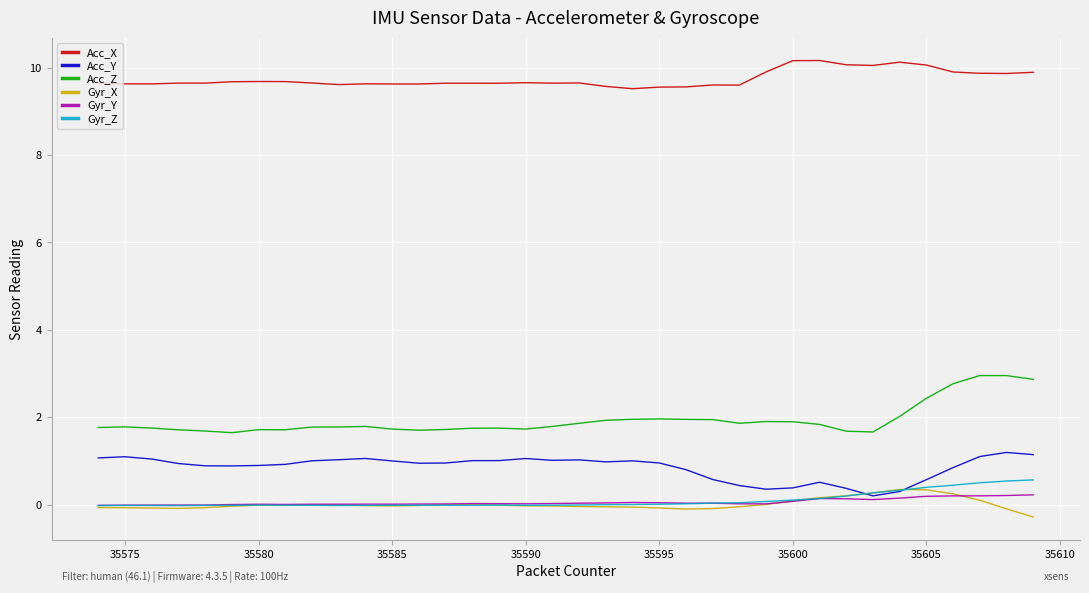

What is the maximum value for Acc_X?

10.2